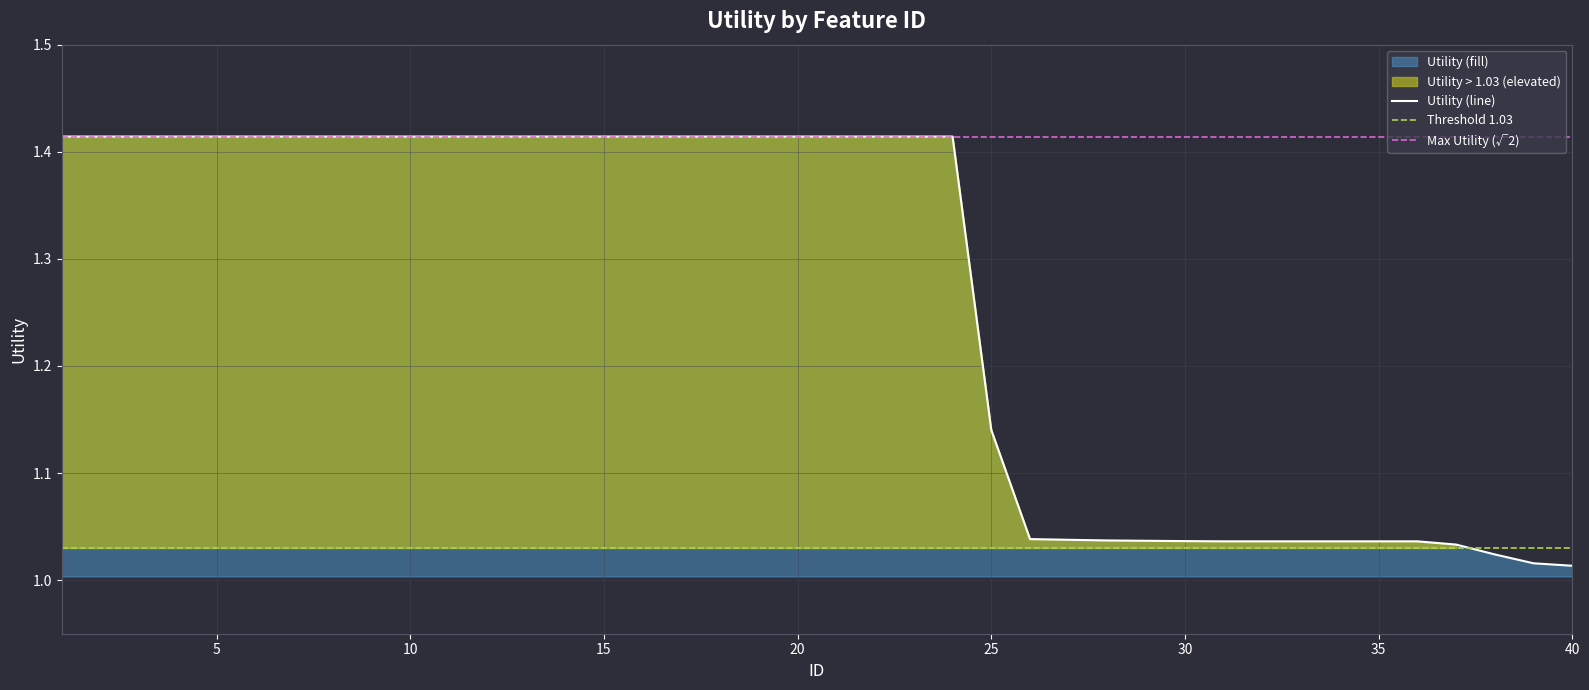

What is the average value?

1.3